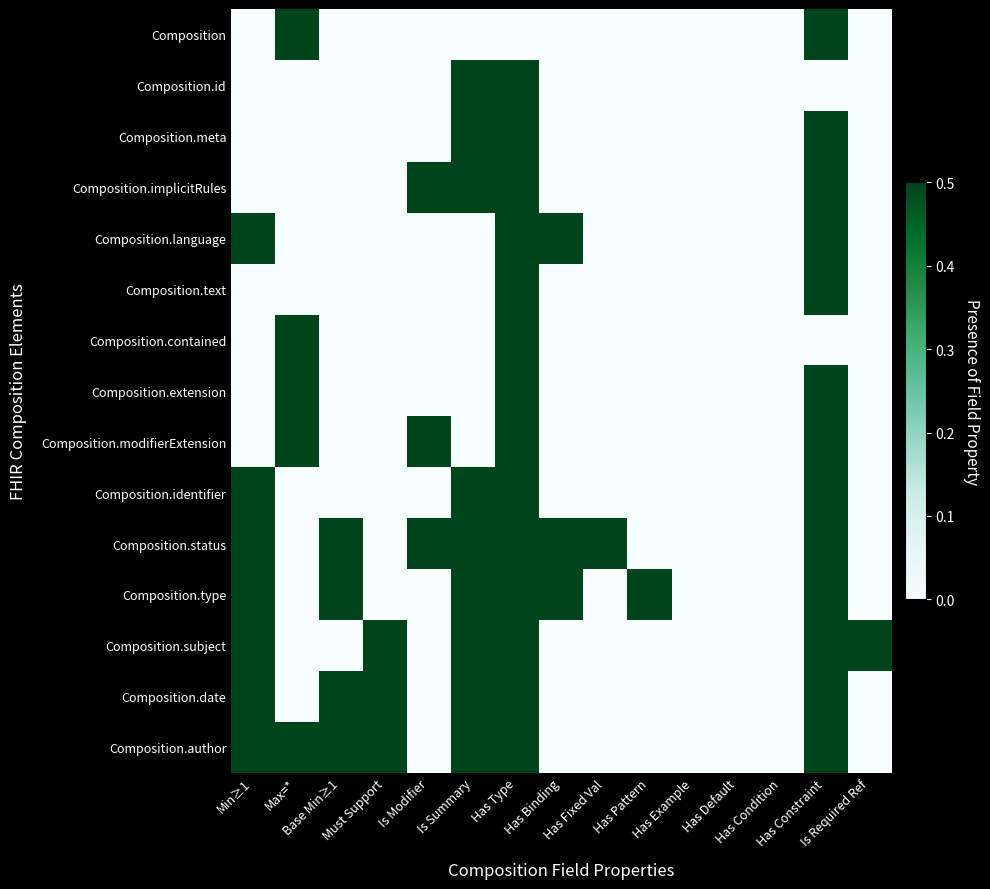

Which series has the largest range (max minus min)?

Composition